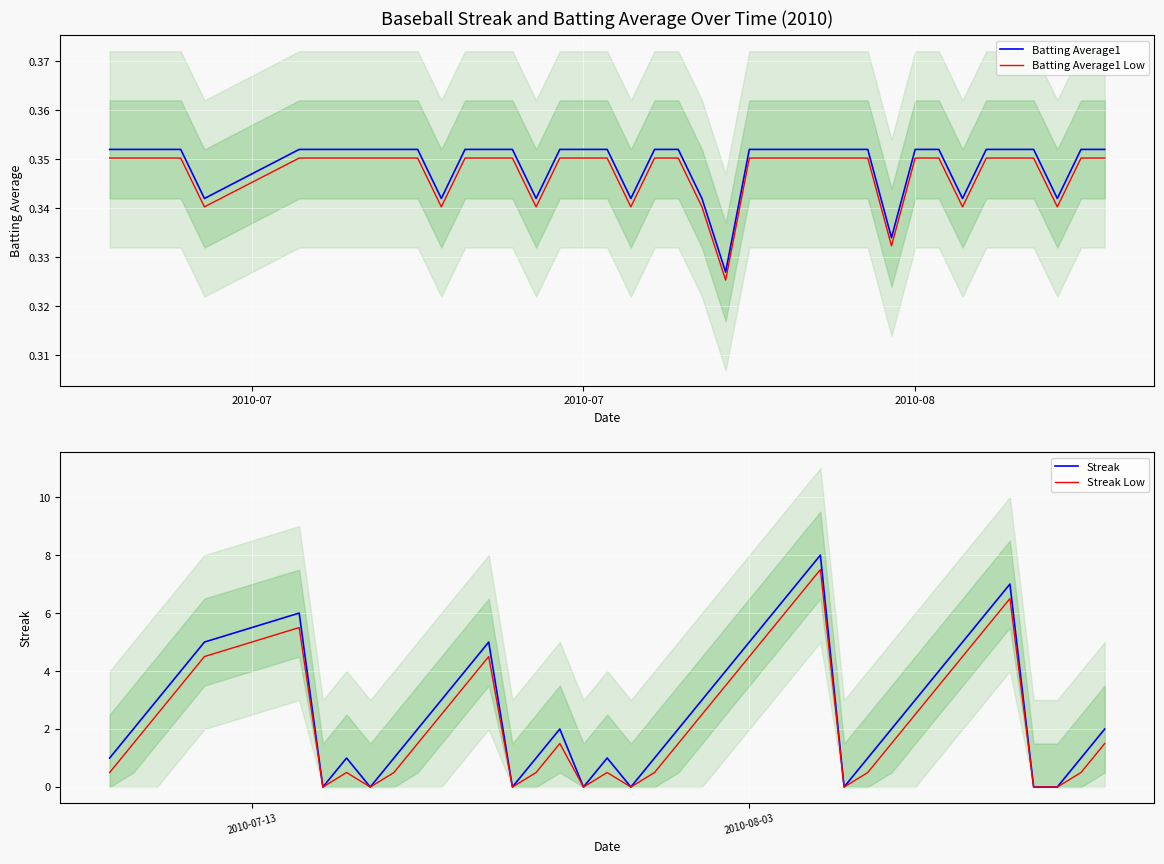

How many lines are shown in the chart?

4